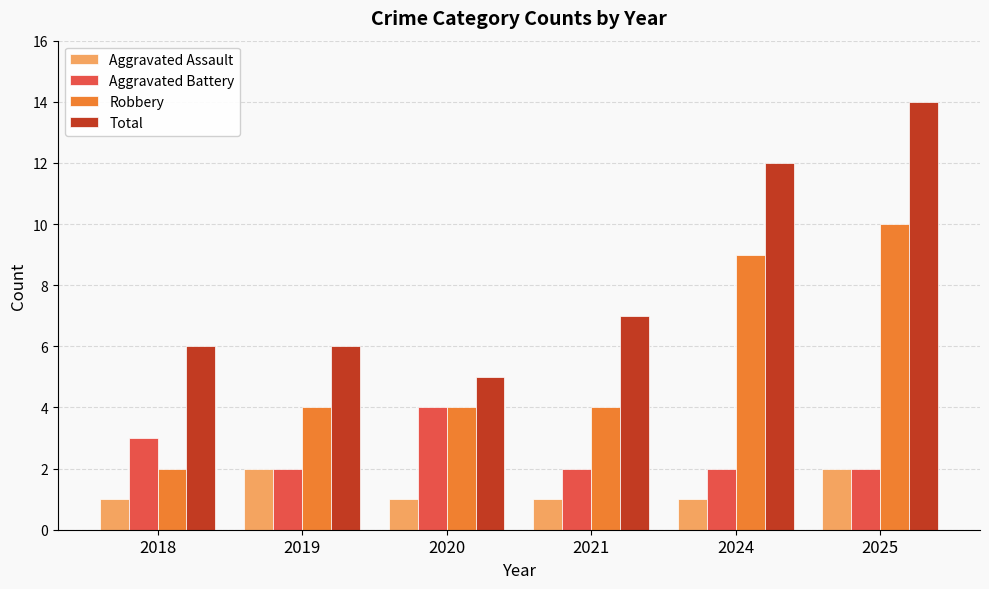

At which category is the sum across all series the highest?

2025